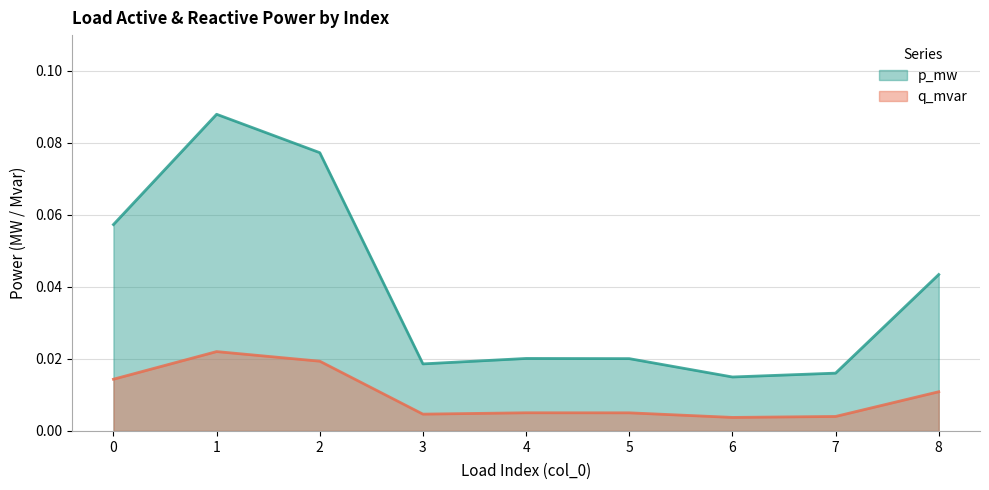

How many lines are shown in the chart?

2